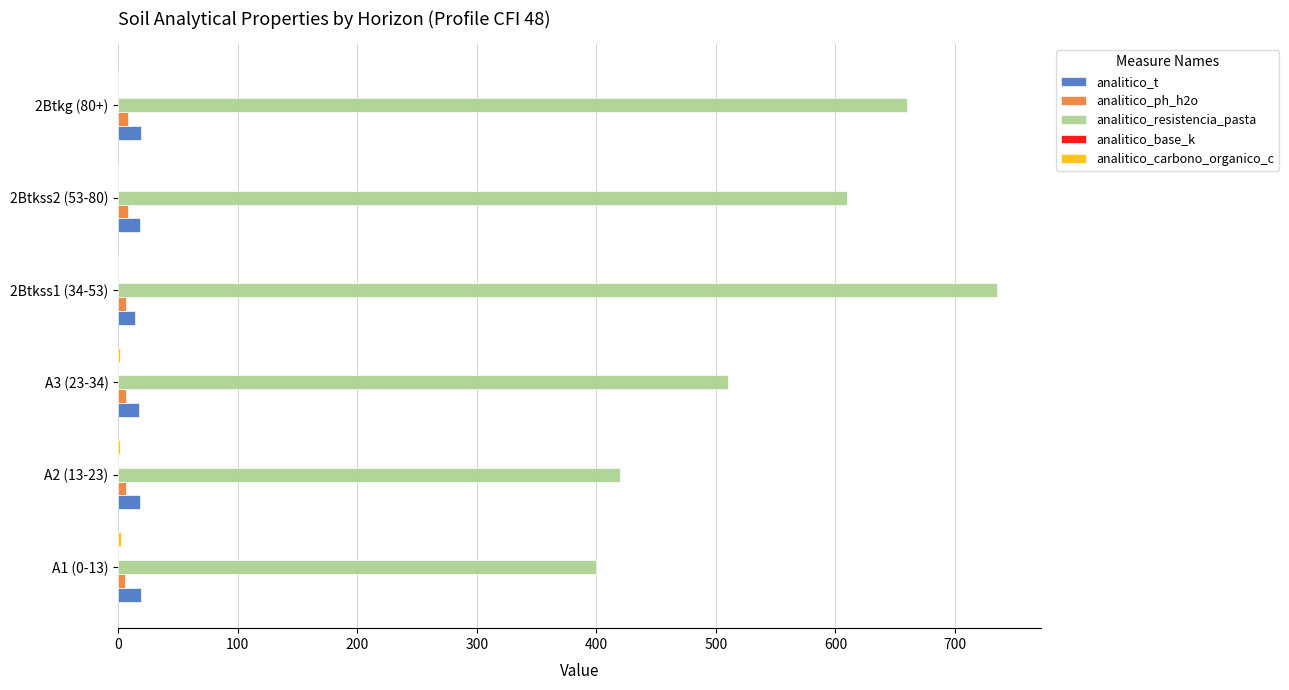

What is the greatest value displayed?

735.0